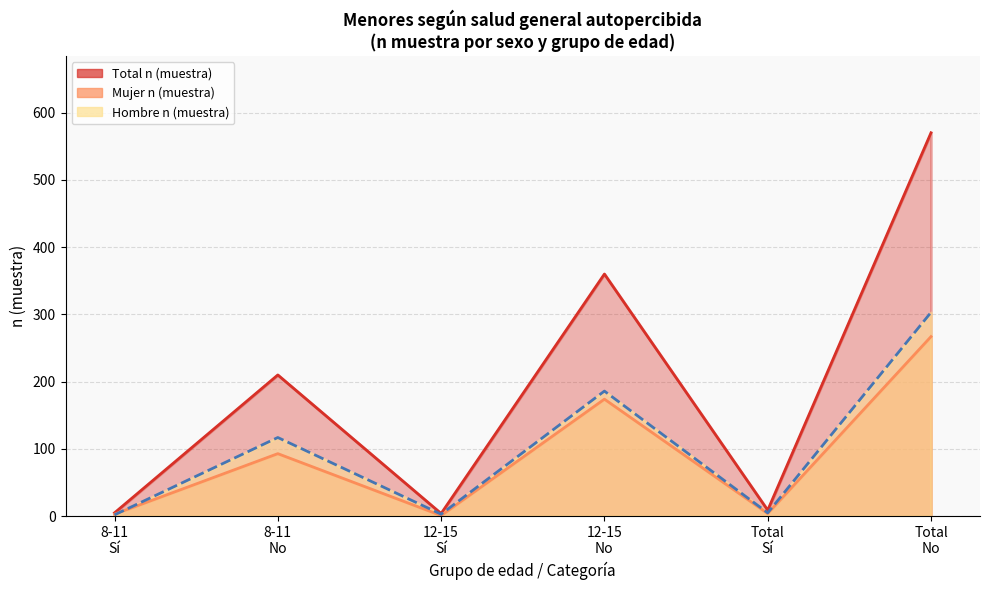

What are all the series names shown in the legend?

Hombre n (muestra), Mujer n (muestra), Total n (muestra)